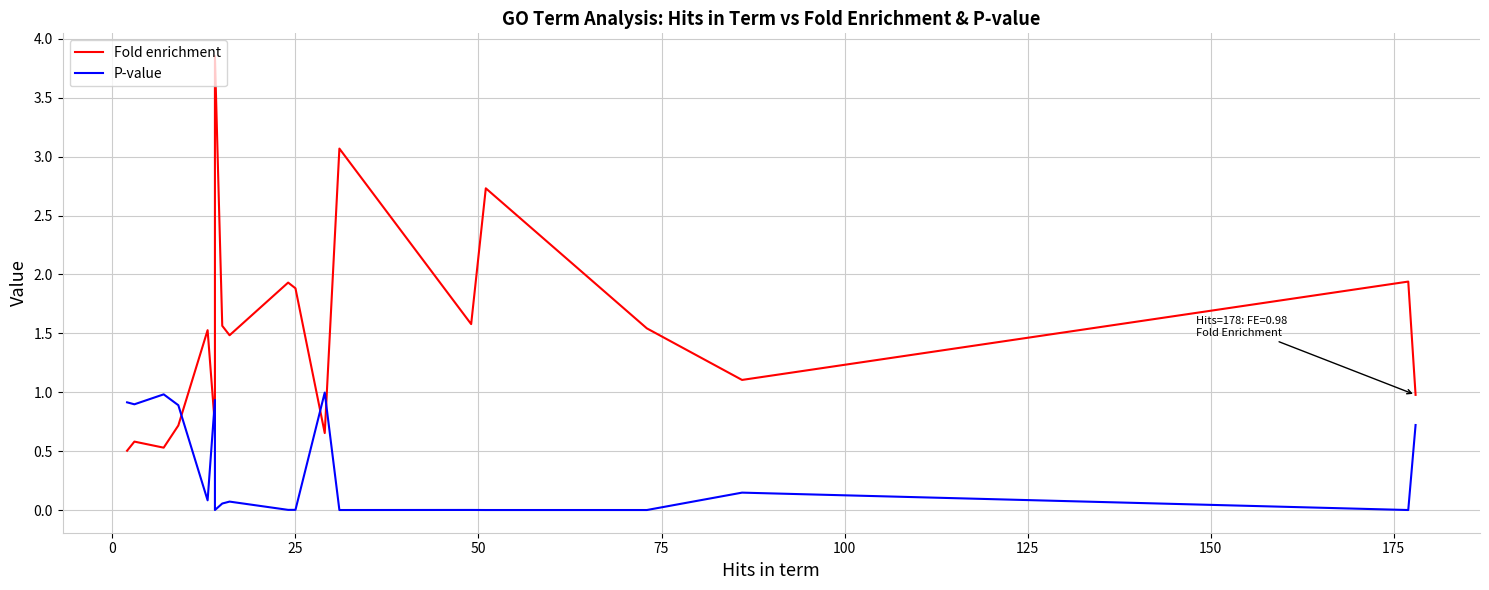

Is it true that Fold enrichment equals 0.7 at 14?

False